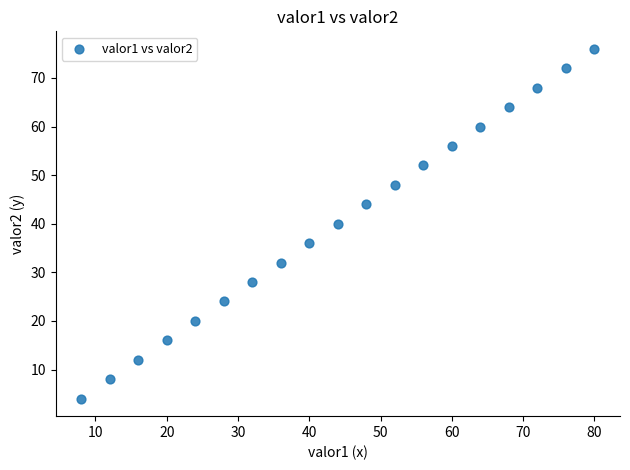

What is the range of Y values (max minus min)?

72